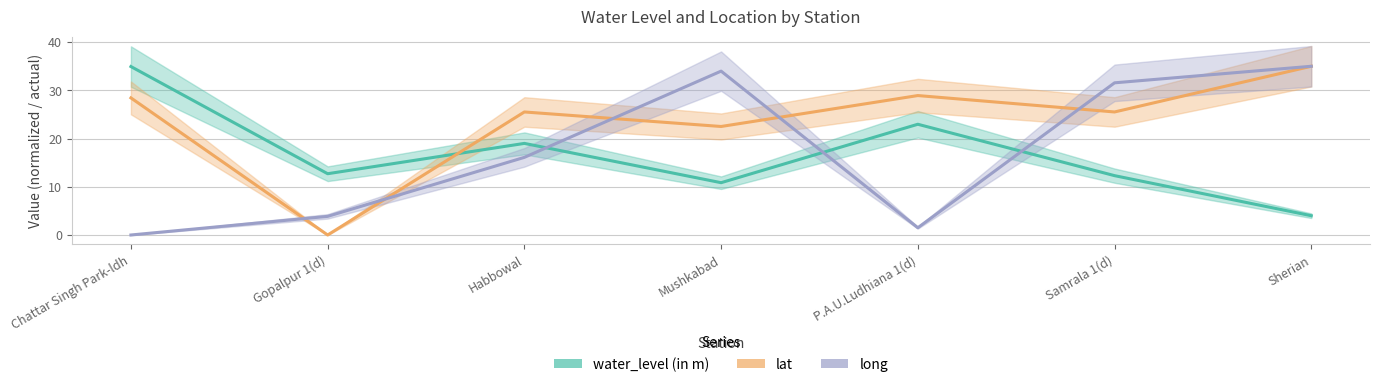

What is the difference between the second highest and second lowest values in the long series?

32.5